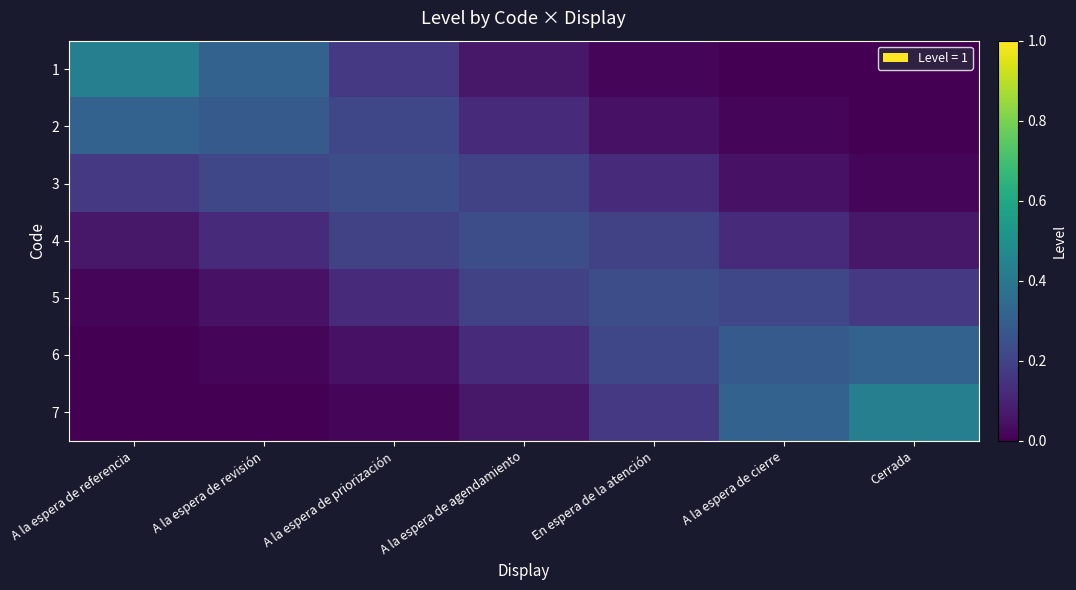

Reading right to left, extract all data points from this chart.

1: Cerrada=0.0	A la espera de cierre=0.0	En espera de la atención=0.0	A la espera de agendamiento=0.1	A la espera de priorización=0.2	A la espera de revisión=0.3	A la espera de referencia=0.4
2: Cerrada=0.0	A la espera de cierre=0.0	En espera de la atención=0.0	A la espera de agendamiento=0.1	A la espera de priorización=0.2	A la espera de revisión=0.3	A la espera de referencia=0.3
3: Cerrada=0.0	A la espera de cierre=0.0	En espera de la atención=0.1	A la espera de agendamiento=0.2	A la espera de priorización=0.2	A la espera de revisión=0.2	A la espera de referencia=0.2
4: Cerrada=0.1	A la espera de cierre=0.1	En espera de la atención=0.2	A la espera de agendamiento=0.2	A la espera de priorización=0.2	A la espera de revisión=0.1	A la espera de referencia=0.1
5: Cerrada=0.2	A la espera de cierre=0.2	En espera de la atención=0.2	A la espera de agendamiento=0.2	A la espera de priorización=0.1	A la espera de revisión=0.0	A la espera de referencia=0.0
6: Cerrada=0.3	A la espera de cierre=0.3	En espera de la atención=0.2	A la espera de agendamiento=0.1	A la espera de priorización=0.0	A la espera de revisión=0.0	A la espera de referencia=0.0
7: Cerrada=0.4	A la espera de cierre=0.3	En espera de la atención=0.2	A la espera de agendamiento=0.1	A la espera de priorización=0.0	A la espera de revisión=0.0	A la espera de referencia=0.0